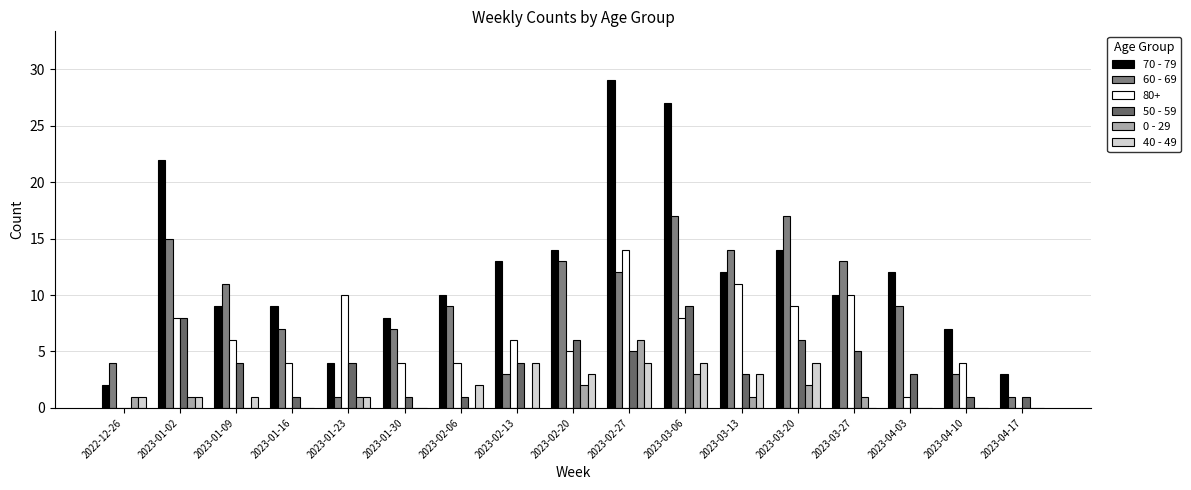

What are all the series names shown in the legend?

70 - 79, 60 - 69, 80+, 50 - 59, 0 - 29, 40 - 49